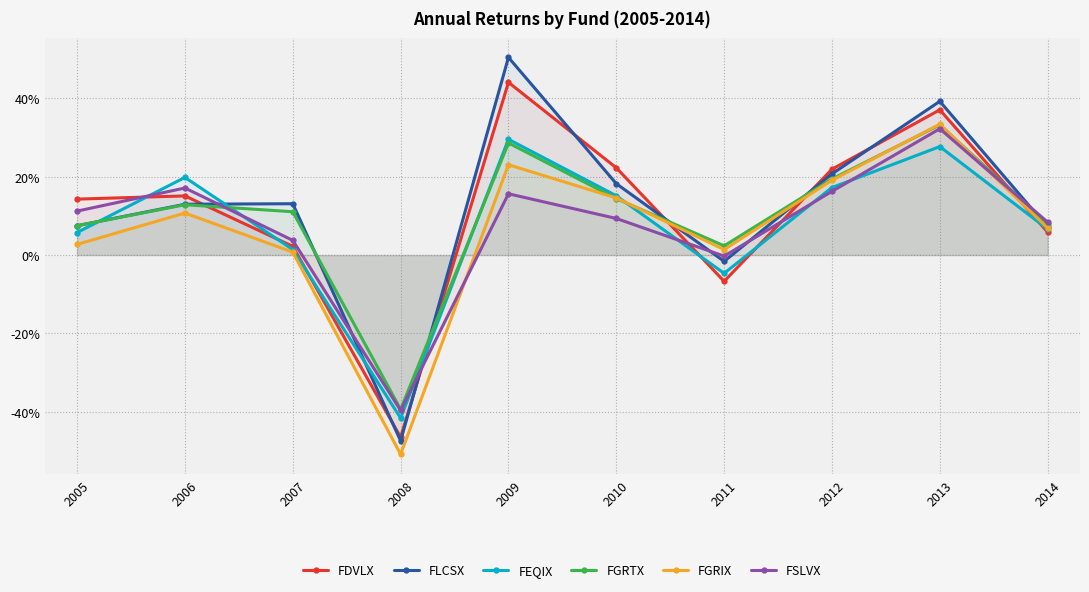

What are all the series names shown in the legend?

FDVLX, FLCSX, FEQIX, FGRTX, FGRIX, FSLVX